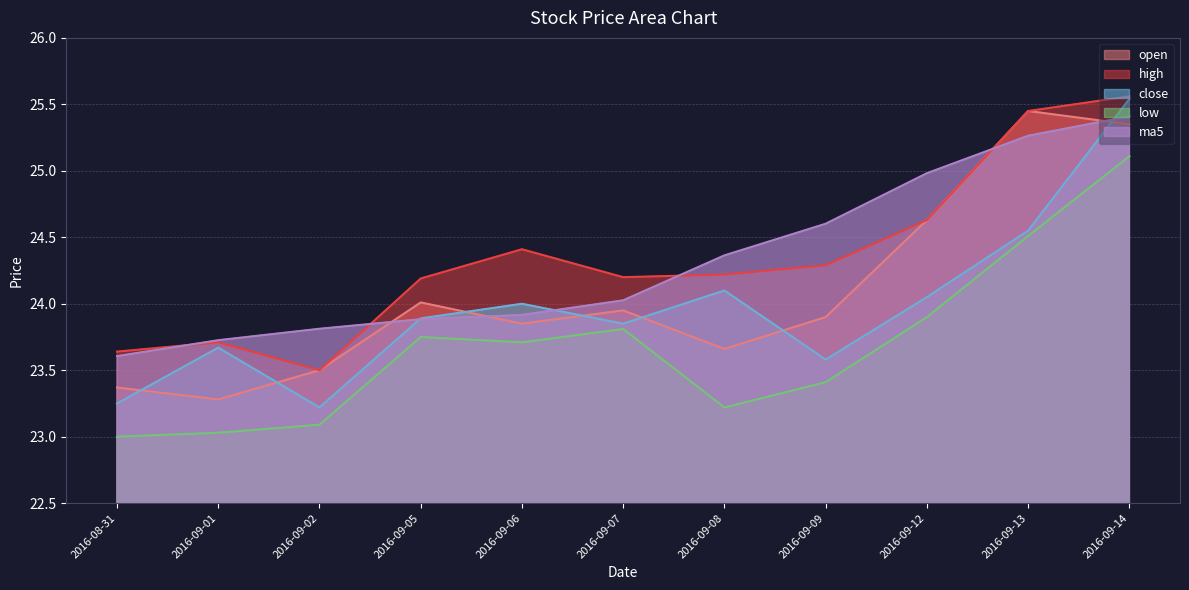

Count the number of categories in the chart.

11